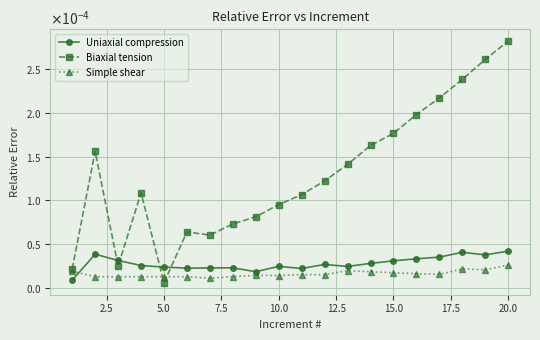

What are all the series names shown in the legend?

Uniaxial compression, Biaxial tension, Simple shear